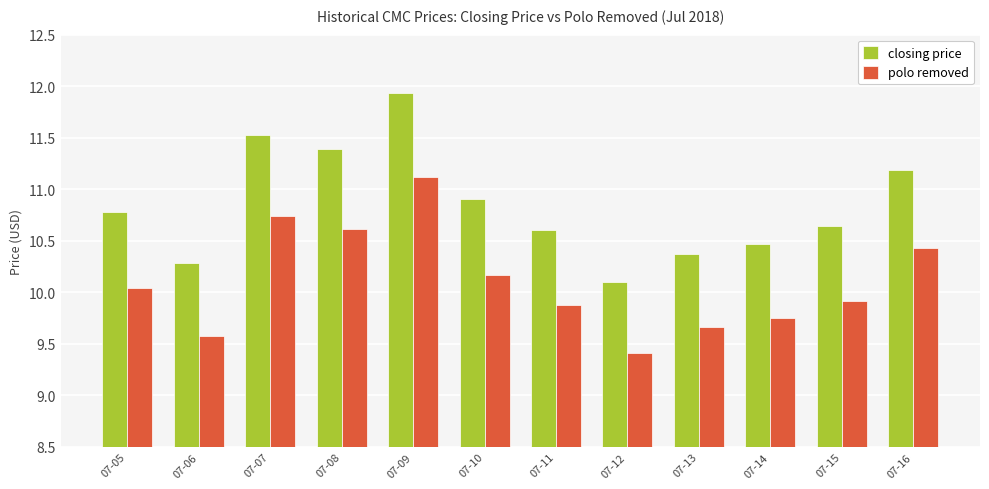

Which series has the largest range (max minus min)?

closing price